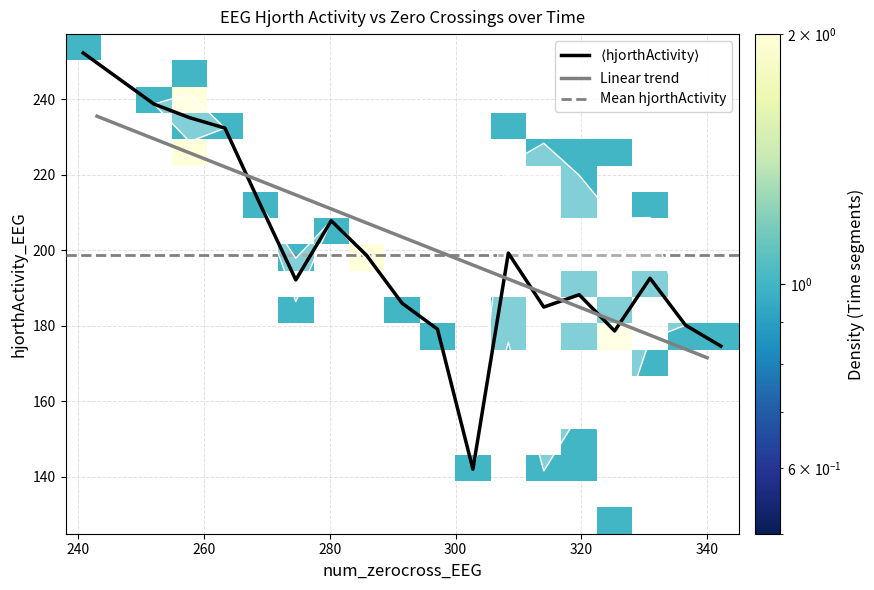

Between num_zerocross and hjorthActivity, which is larger?

num_zerocross